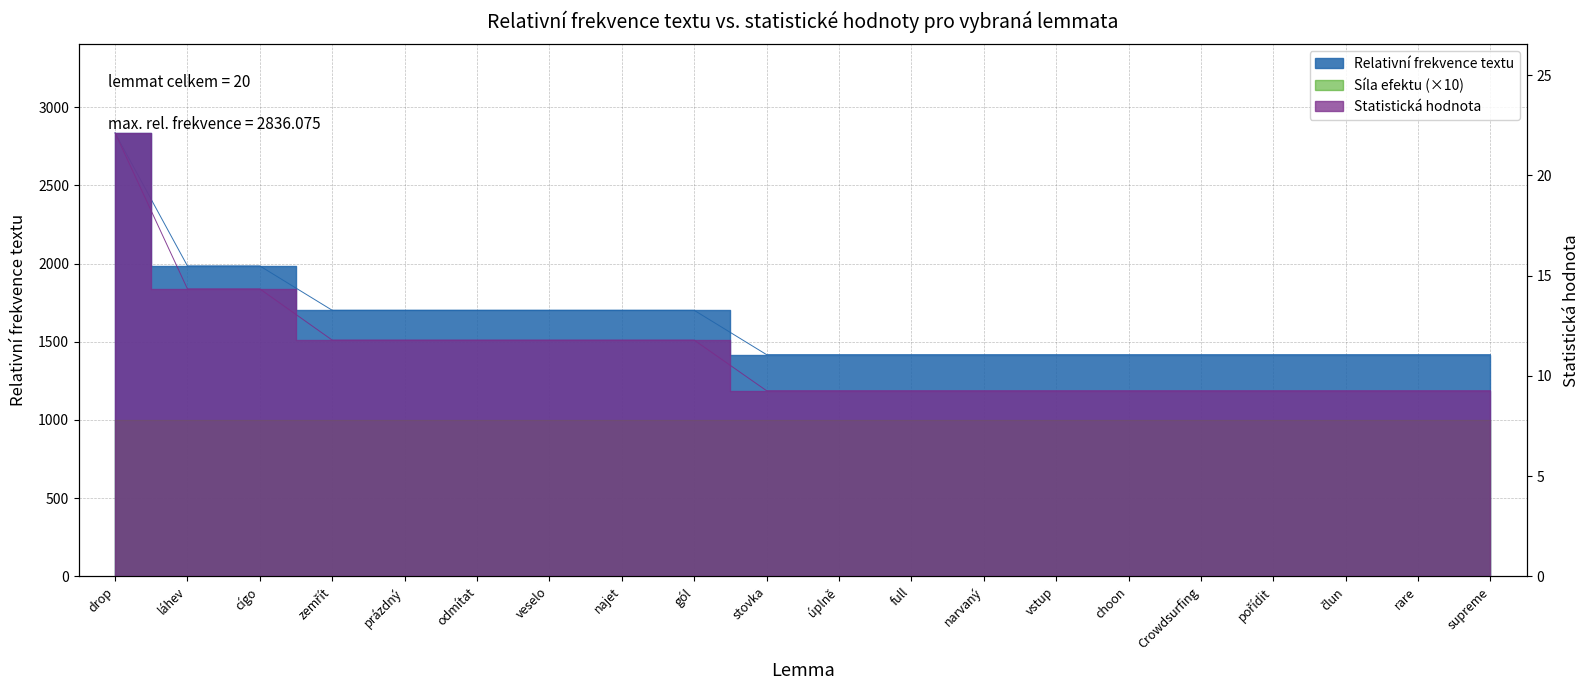

Is it true that Statistická hodnota equals 9.3 at rare?

True